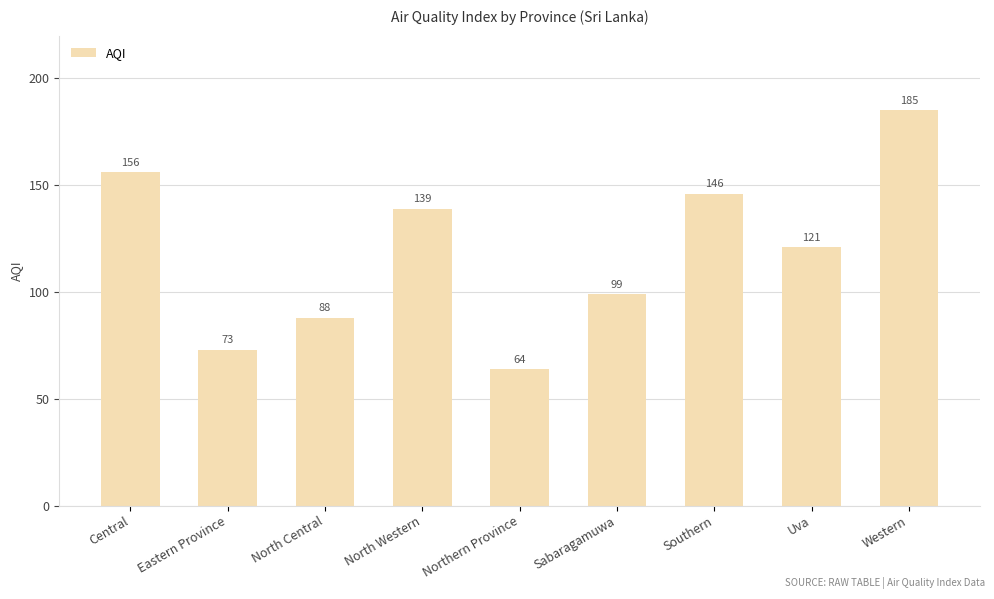

Rank the categories by value from highest to lowest.

Western, Central, Southern, North Western, Uva, Sabaragamuwa, North Central, Eastern Province, Northern Province